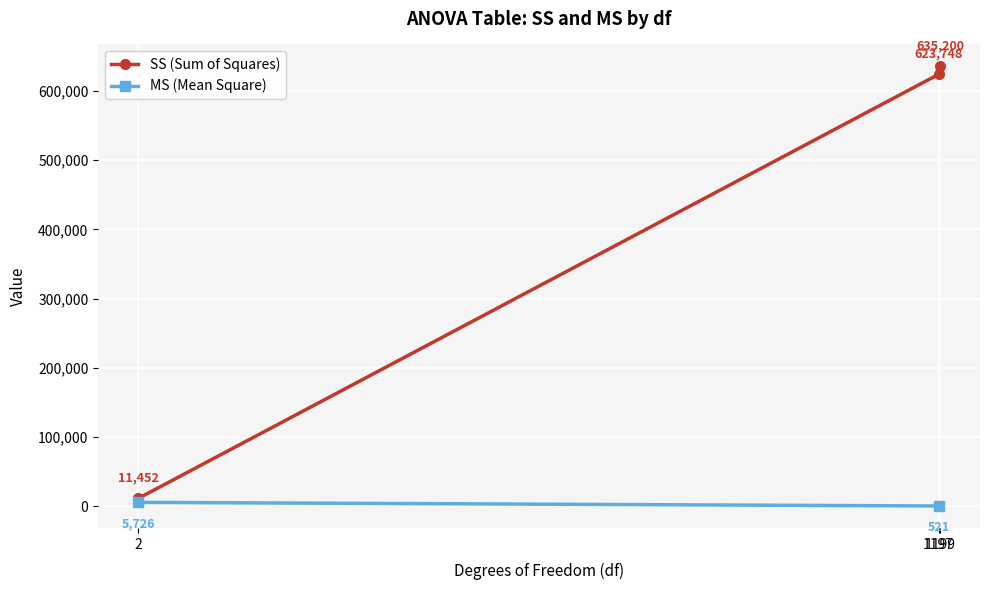

What is the highest value of the SS (Sum of Squares) series?

635199.9